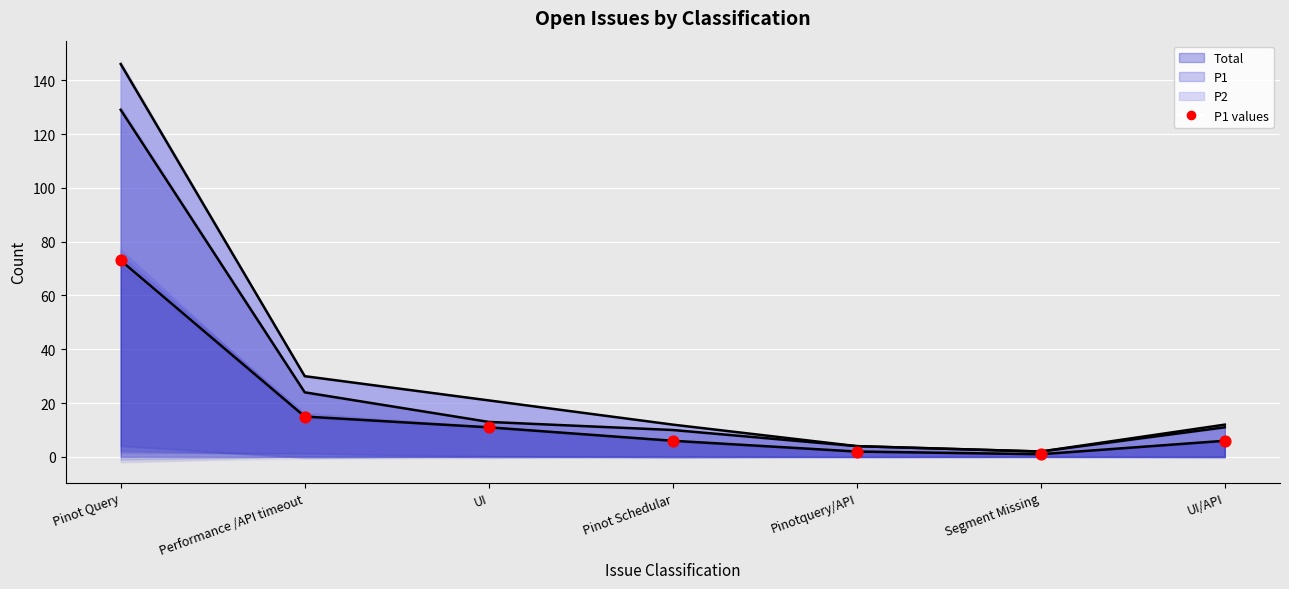

Between Pinot Schedular and Pinot Query, which is larger?

Pinot Query